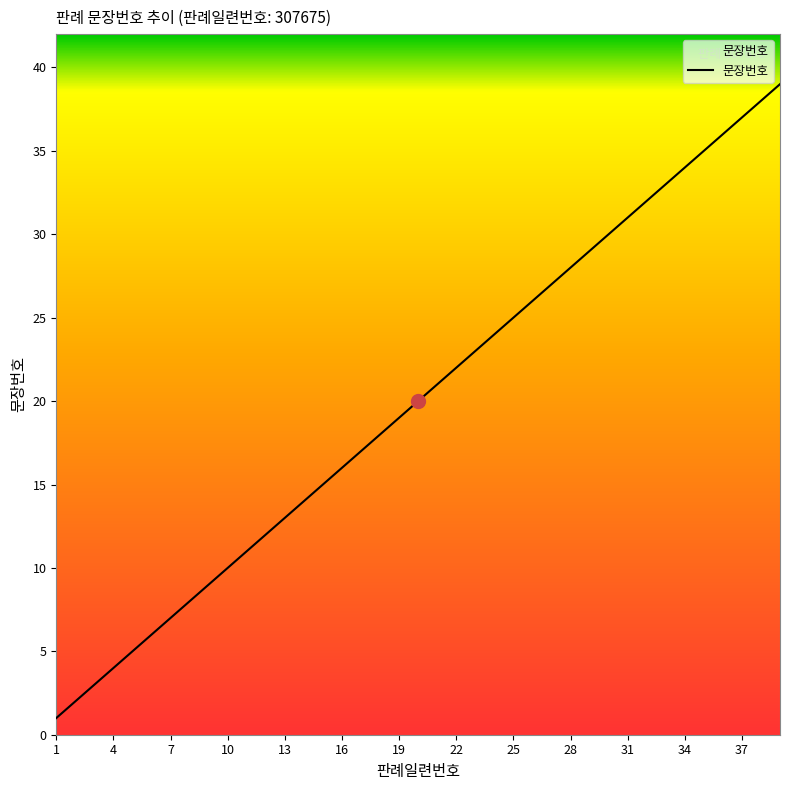

What is the difference between the maximum and minimum values?

38